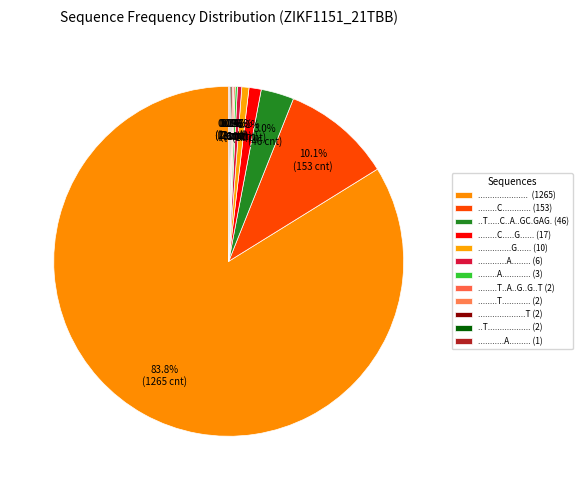

To the nearest percent, what is the difference between the largest and smallest slice percentages?

84%